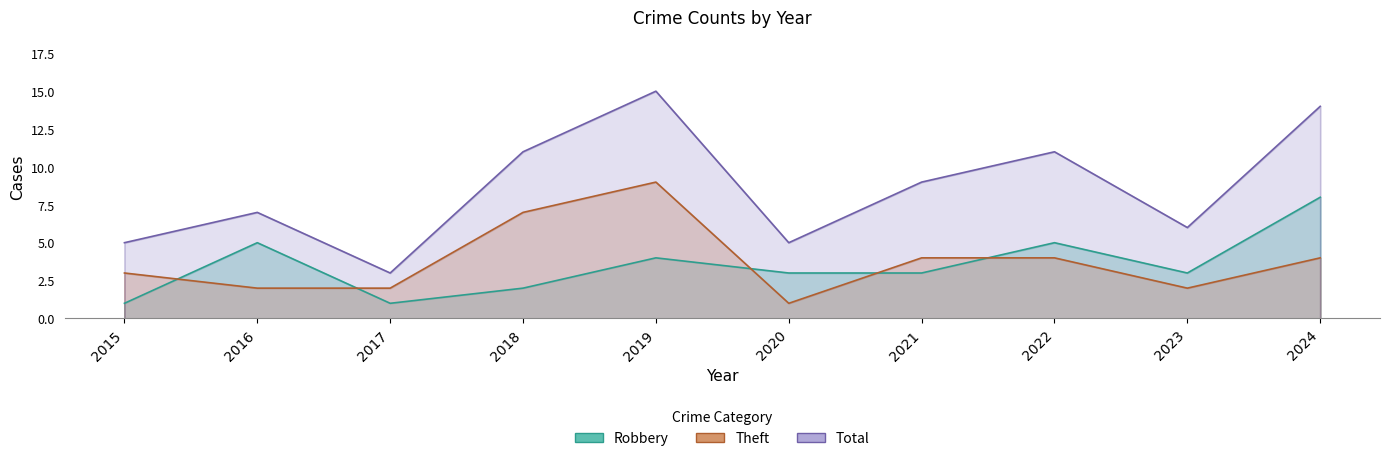

Which series changed the most between 2016 and 2020?

Robbery